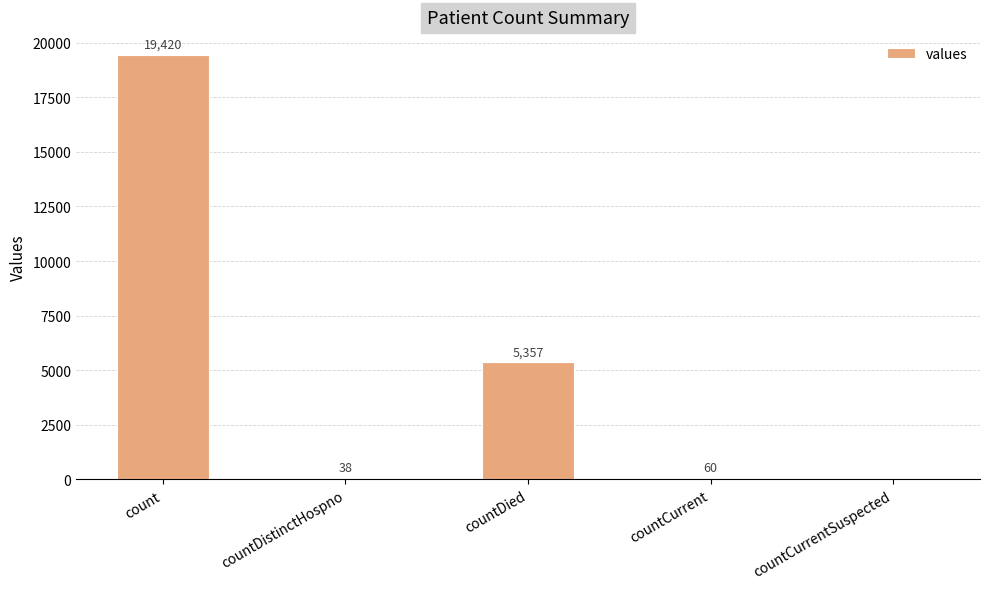

What is the difference between the values at countDied and countCurrent?

5297